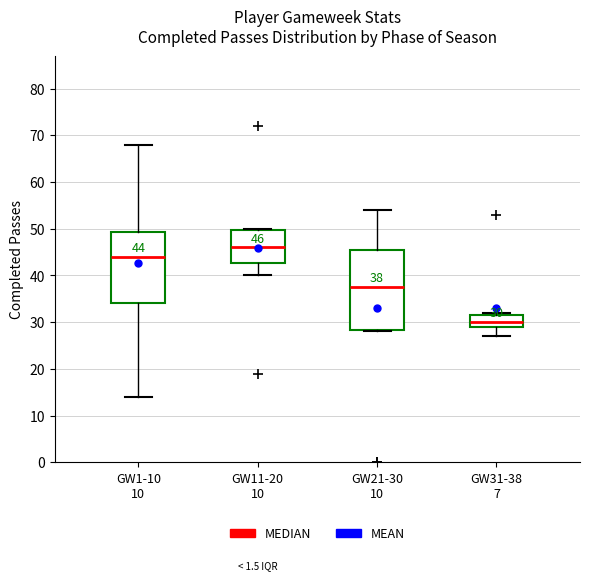

Which box is the tallest, from its lower edge to its upper edge?

GW21-30 10